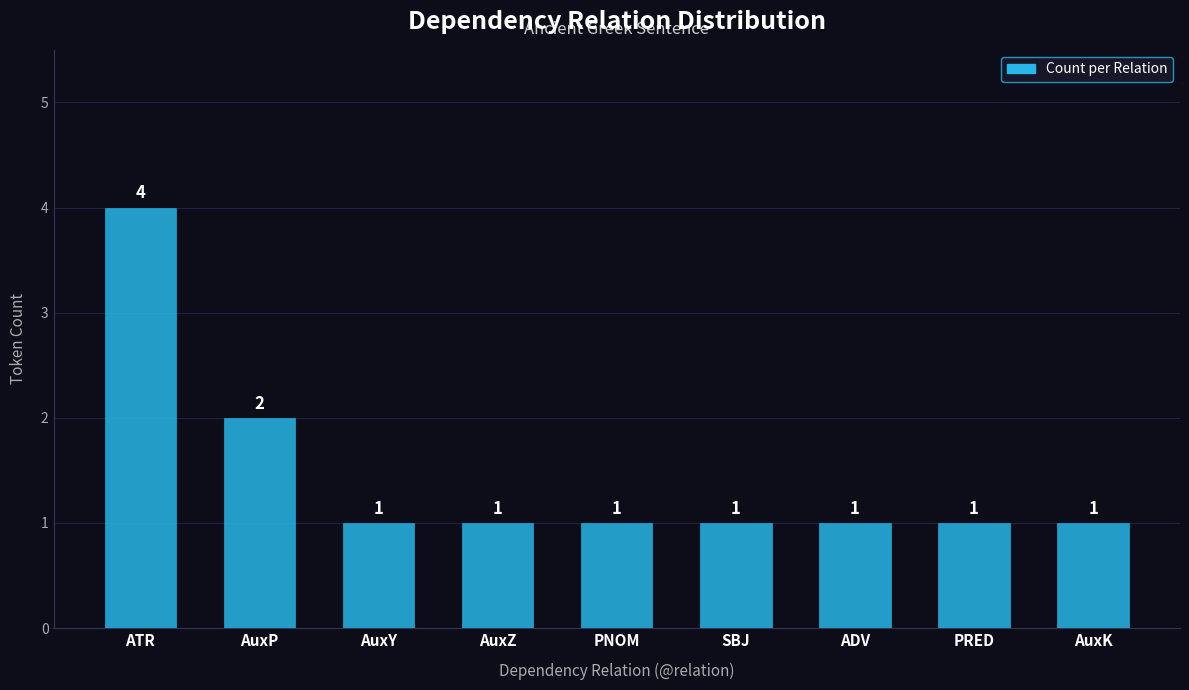

Reading left to right, extract all data points from this chart.

4	2	1	1	1	1	1	1	1